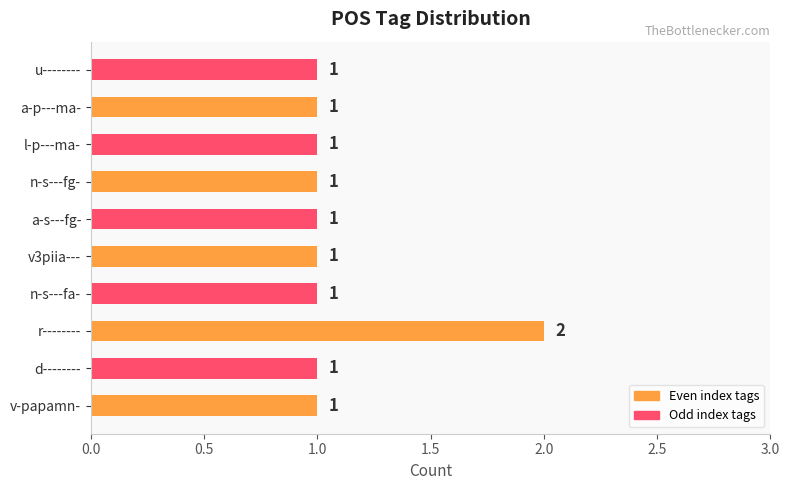

What is the smallest value displayed?

1